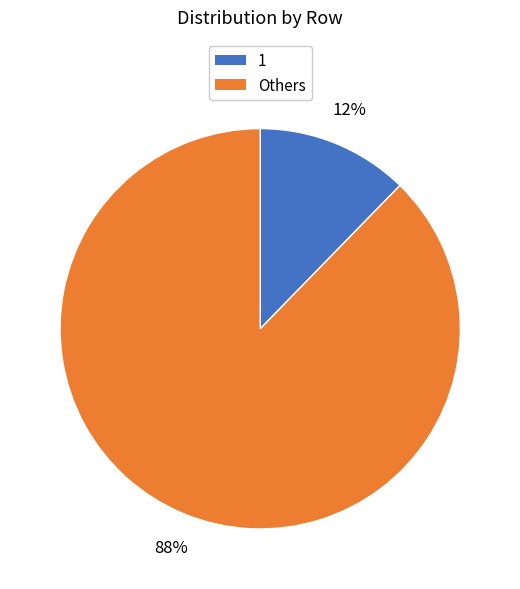

Count the number of slices in the pie.

2